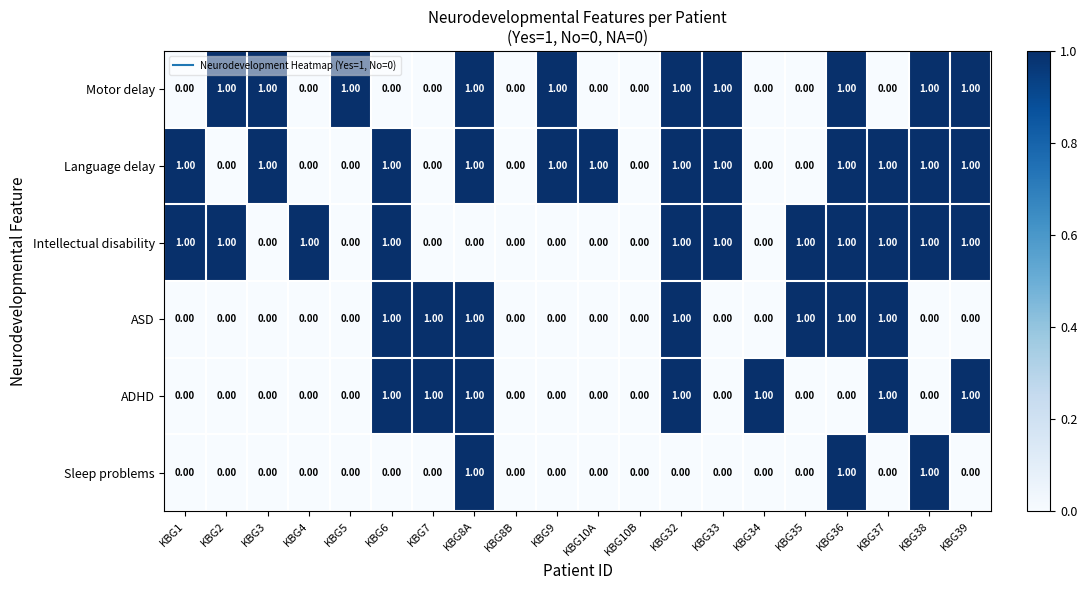

What is the sum of all Intellectual disability values?

11